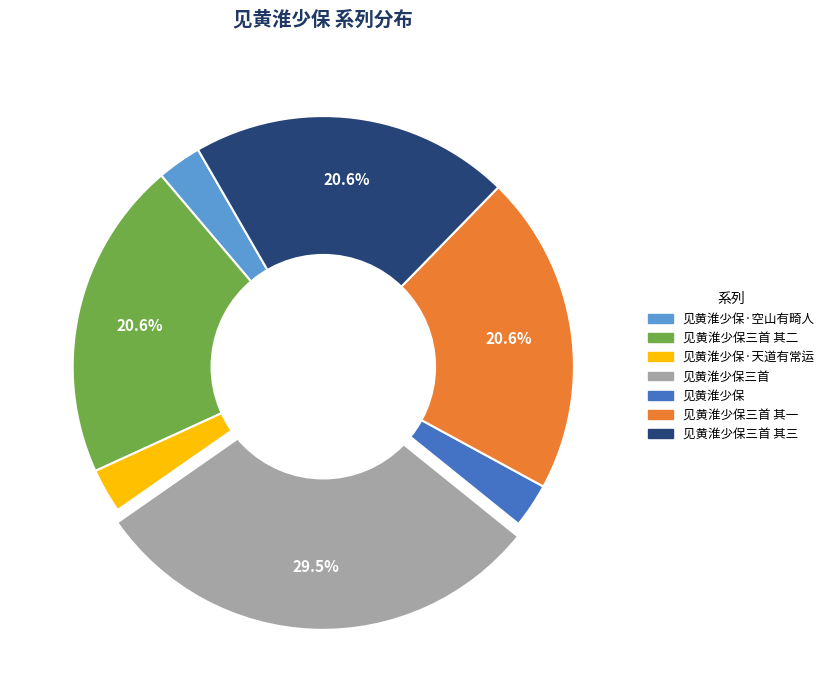

Does any single category account for the majority?

No